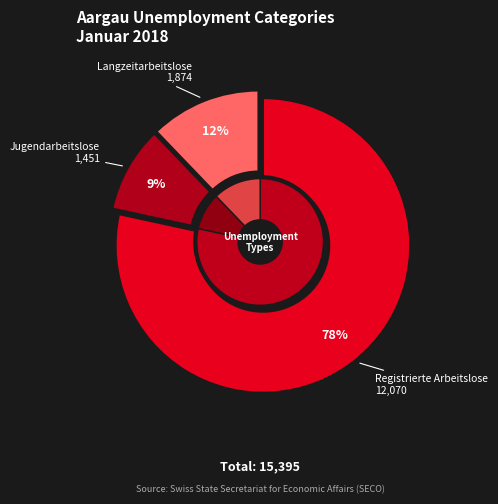

How many segments does this pie chart have?

3